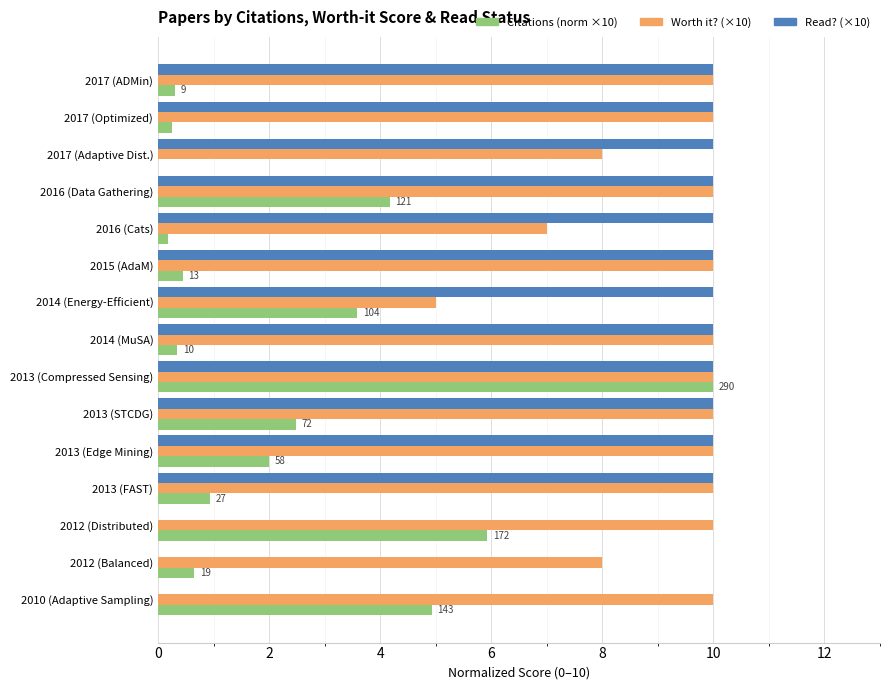

Count the Read? (×10) values in the range 10 to 11.

12